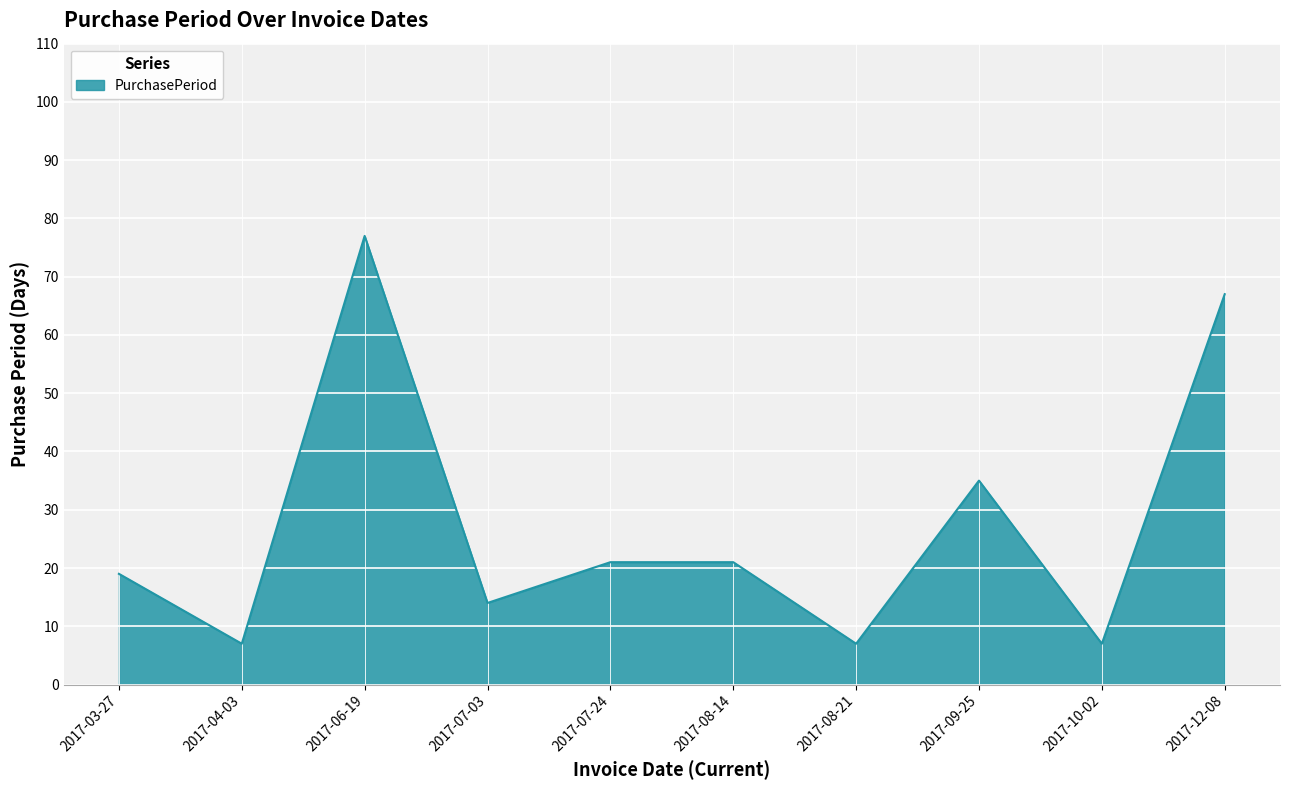

What is the change in value from 2017-09-25 to 2017-12-08?

+32